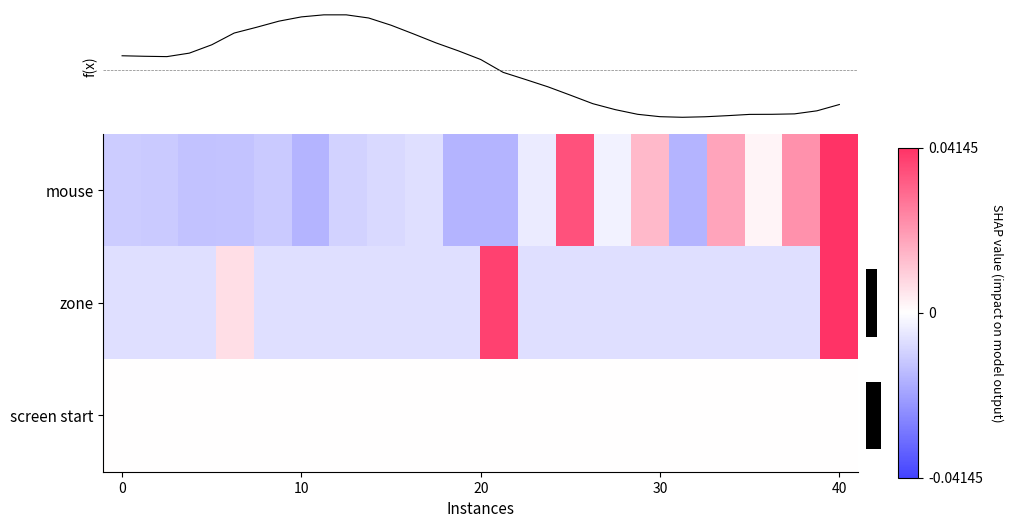

Which category has the highest value across all series?

19